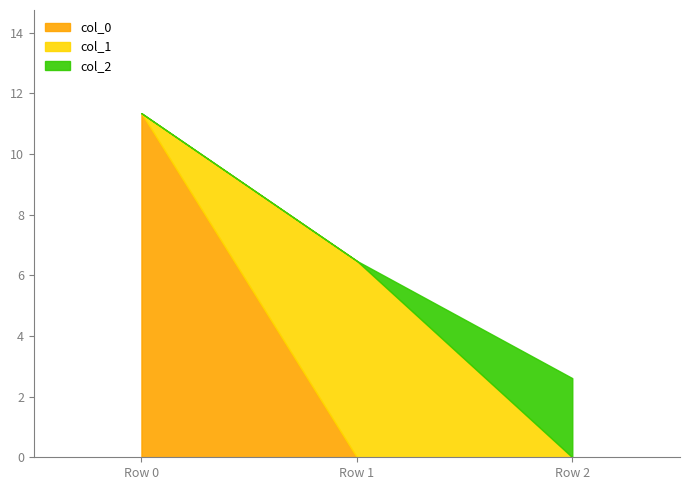

The col_0 series shows 0.0 at Row 2. True or false?

True